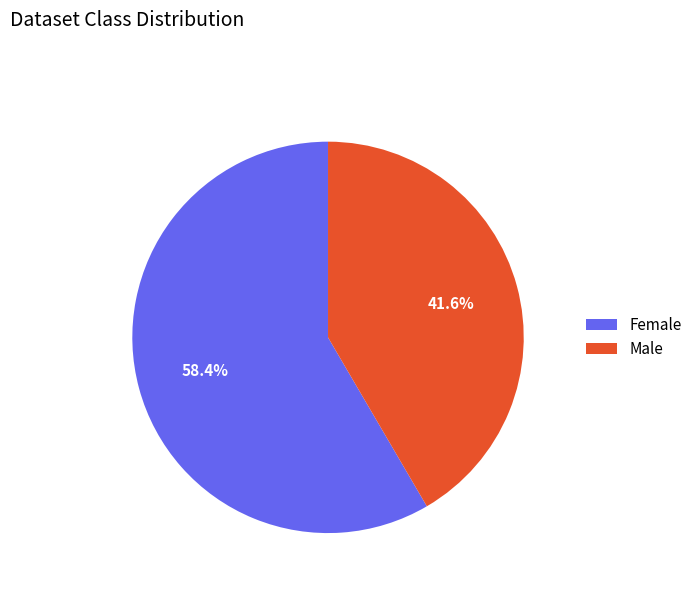

To the nearest percent, what percentage of the pie is Female?

58%